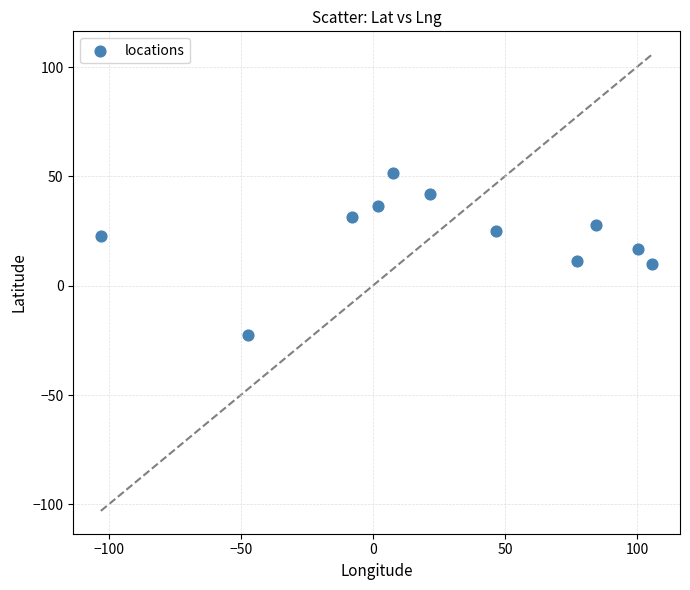

What is the average Y value?

22.8